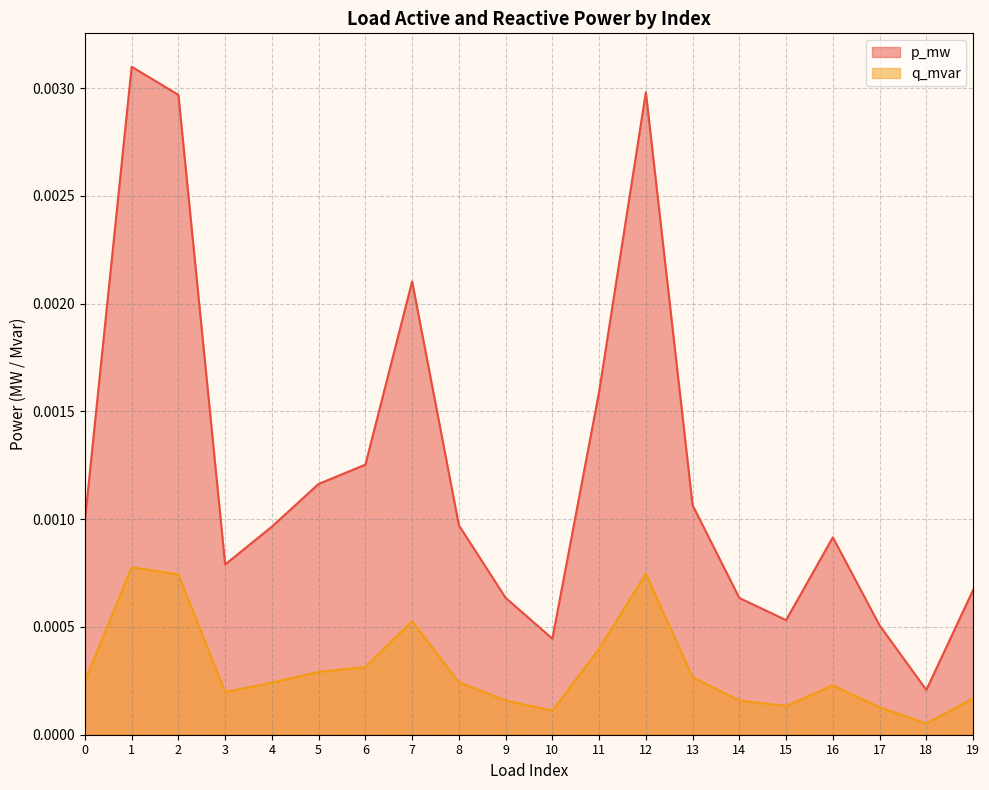

Between 7 and 8, which series saw the biggest shift?

p_mw